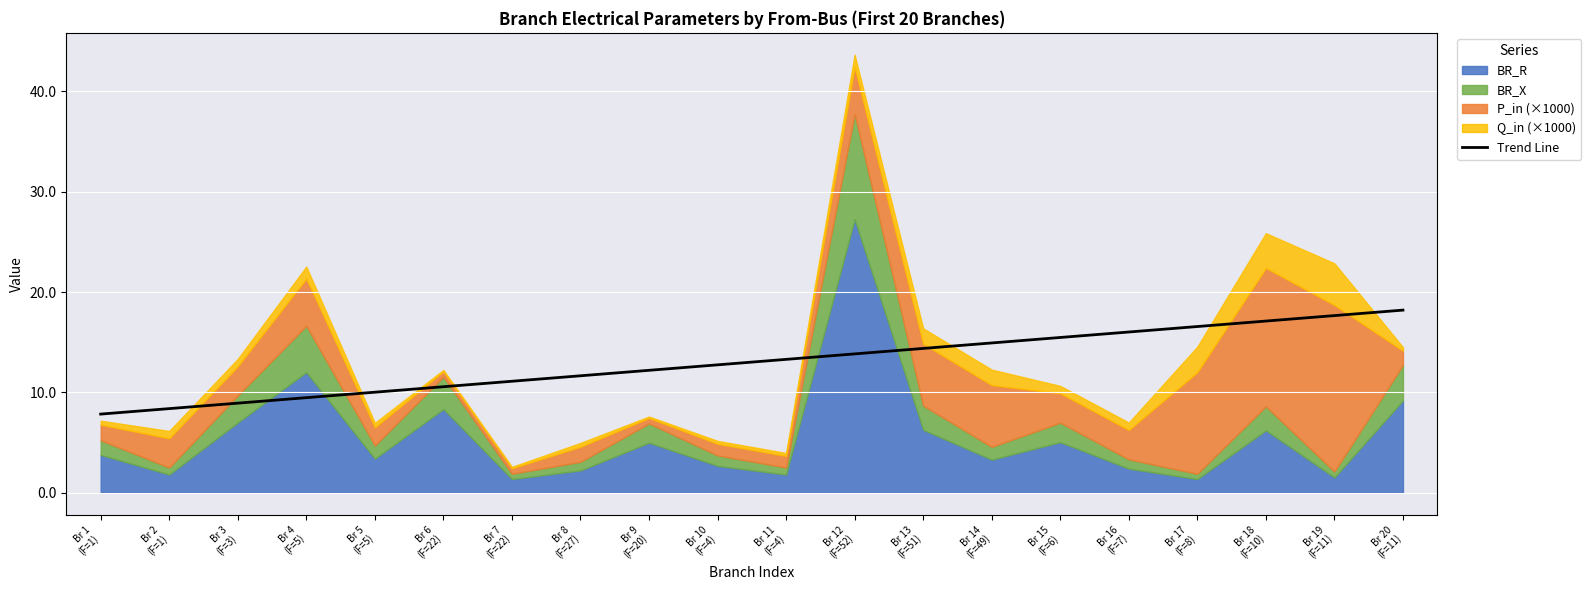

What is the minimum value for Trend Line?

7.8